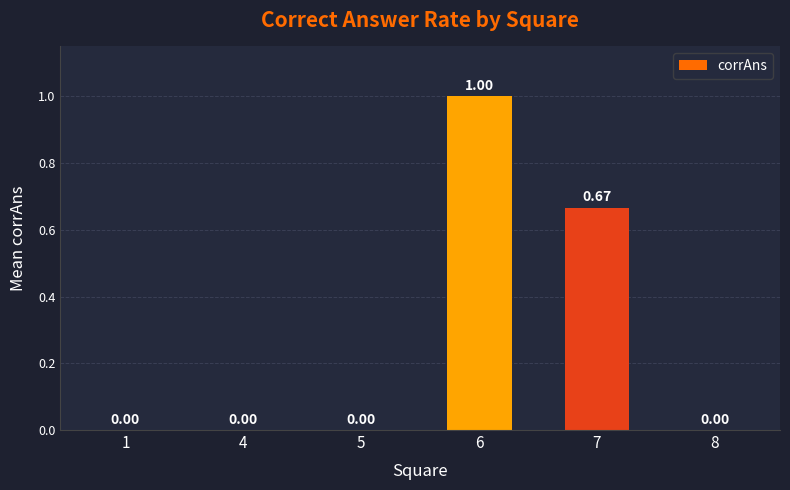

Are the bars grouped side by side (vs. stacked)?

No